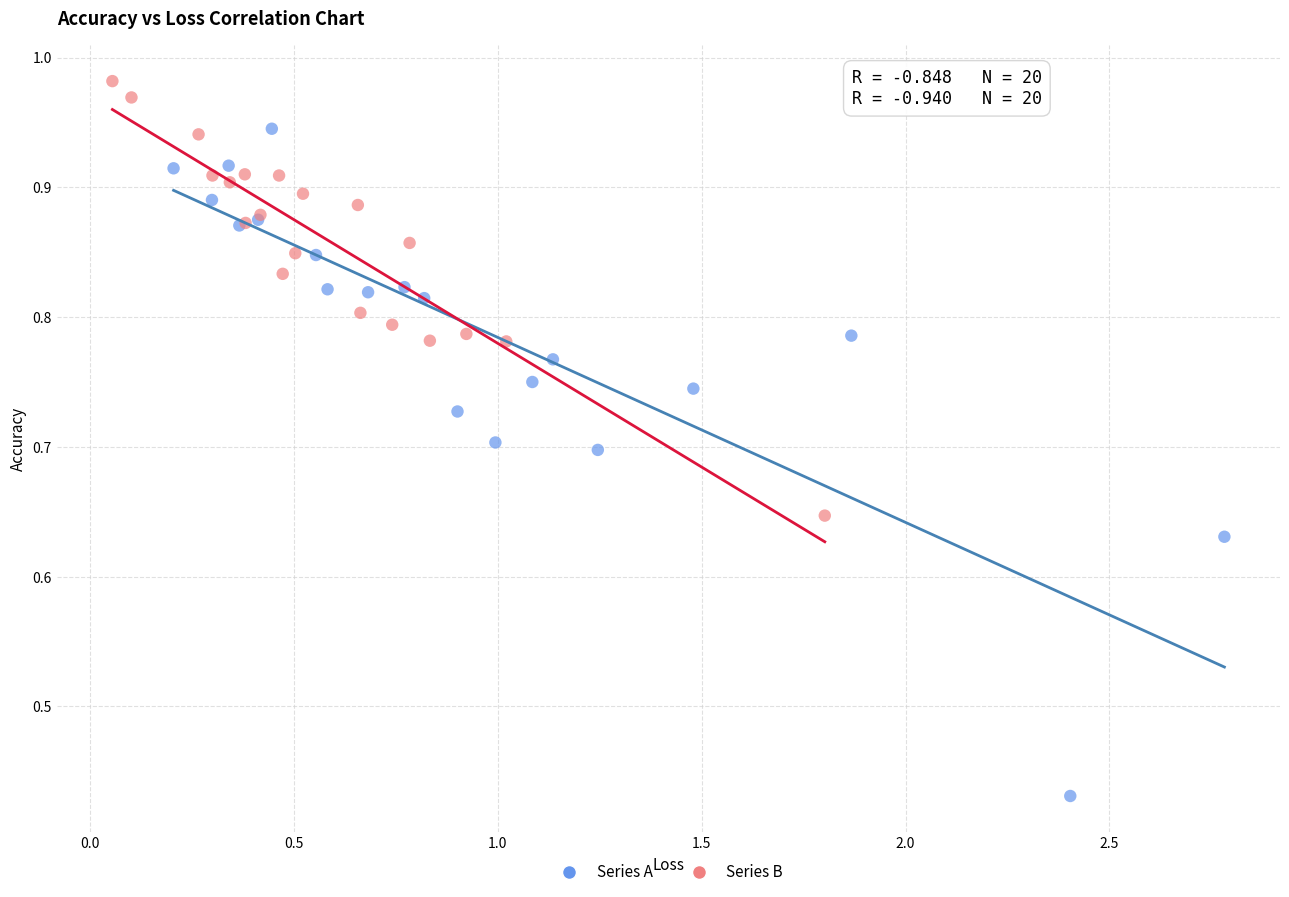

Which series has the widest spread of Y values?

Series A